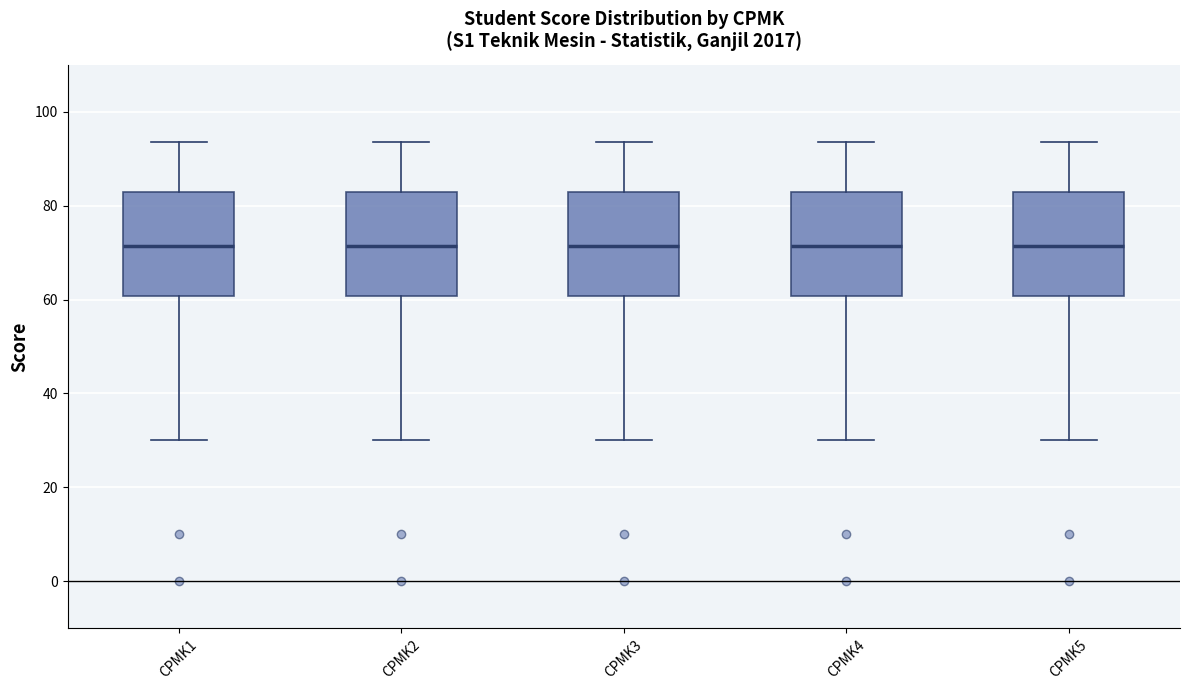

Where is the upper edge of the box for CPMK4 on the y-axis? The values are not printed on the chart, so give them approximately, as read against the axis.

82